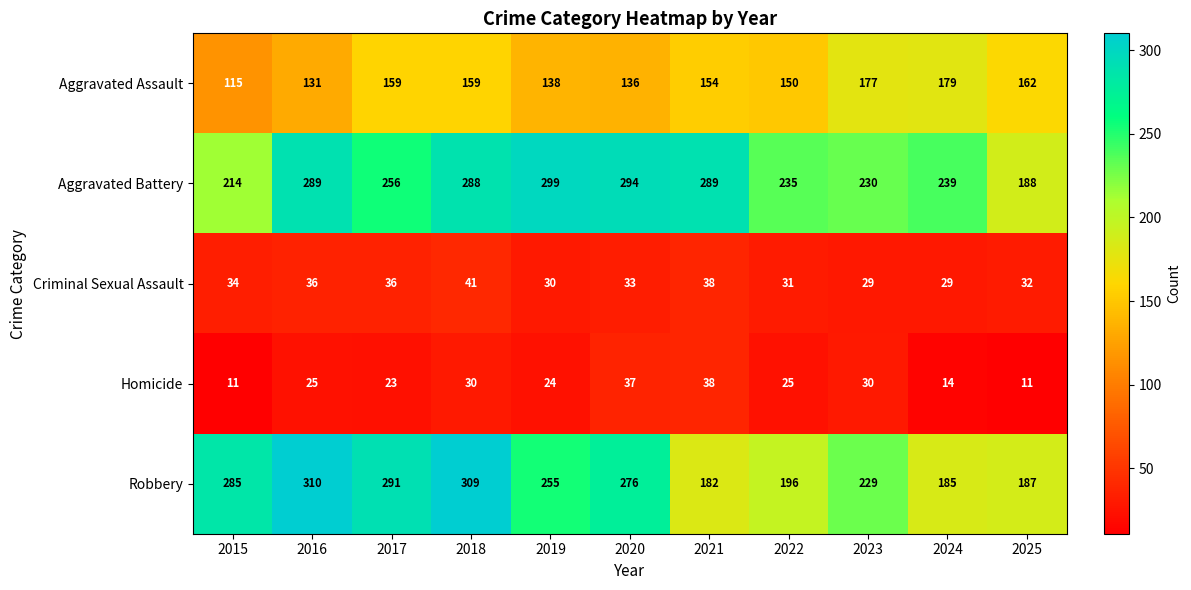

The value of Aggravated Battery at 2023 is 230. True or false?

True